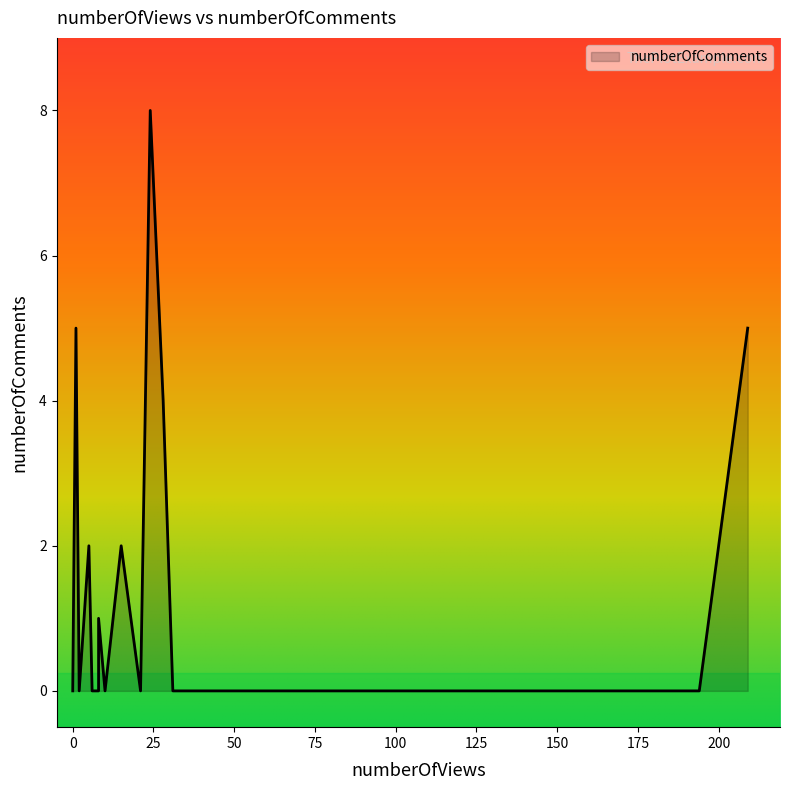

What is the maximum value shown in the chart?

8